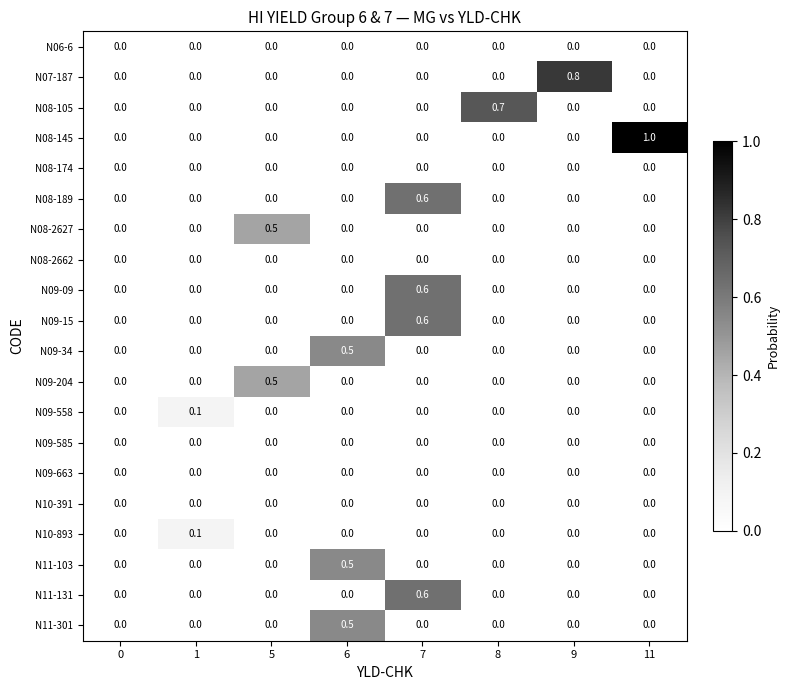

At which category does the chart reach its peak across all series?

11